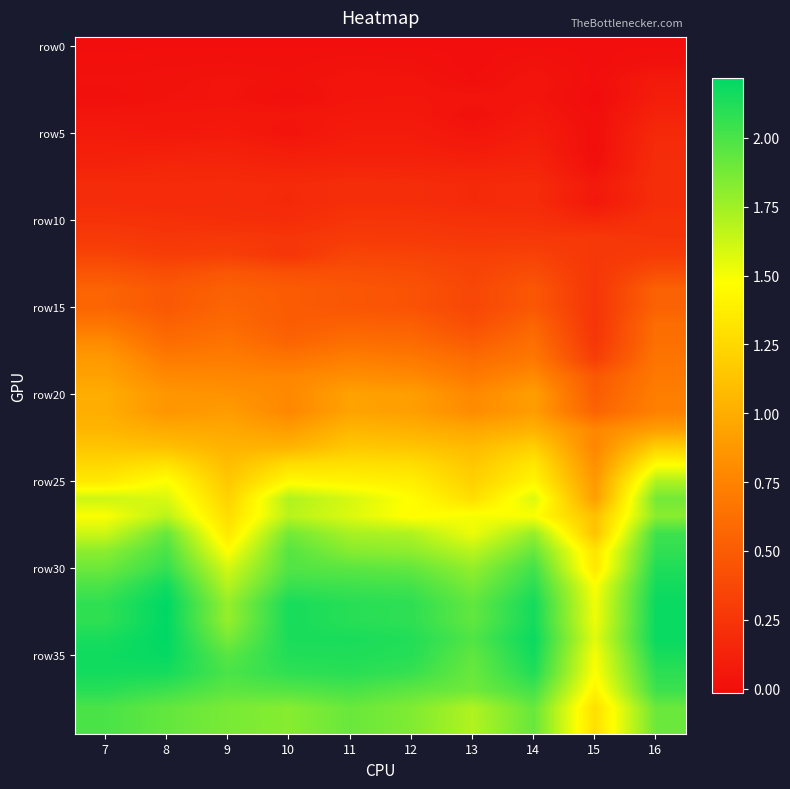

At how many categories does at least one series exceed 0?

10